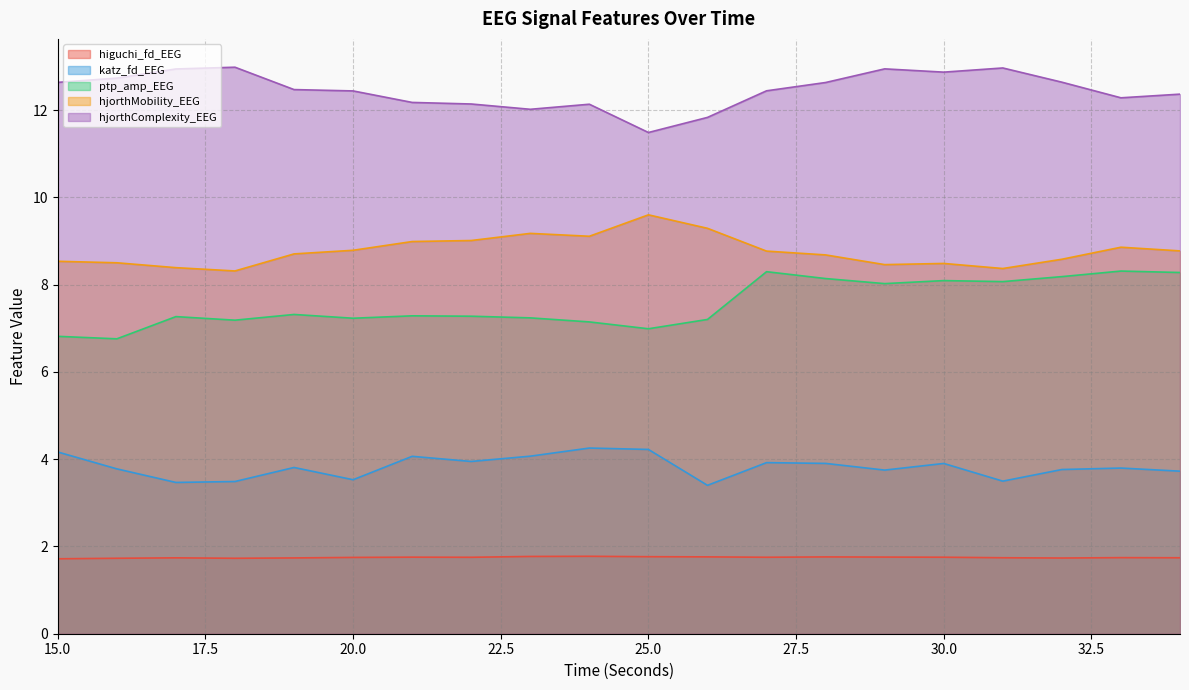

Which series has the widest spread of values?

ptp_amp_EEG